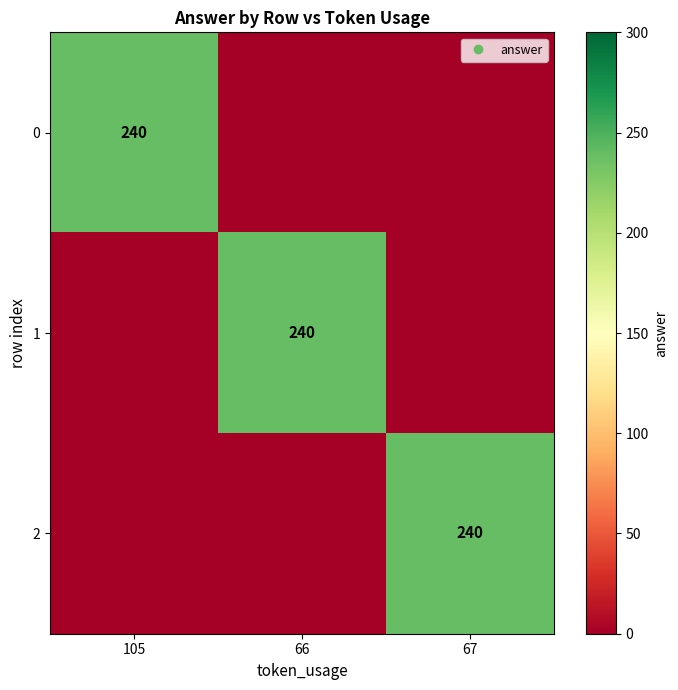

What is the average value of the 0 series?

80